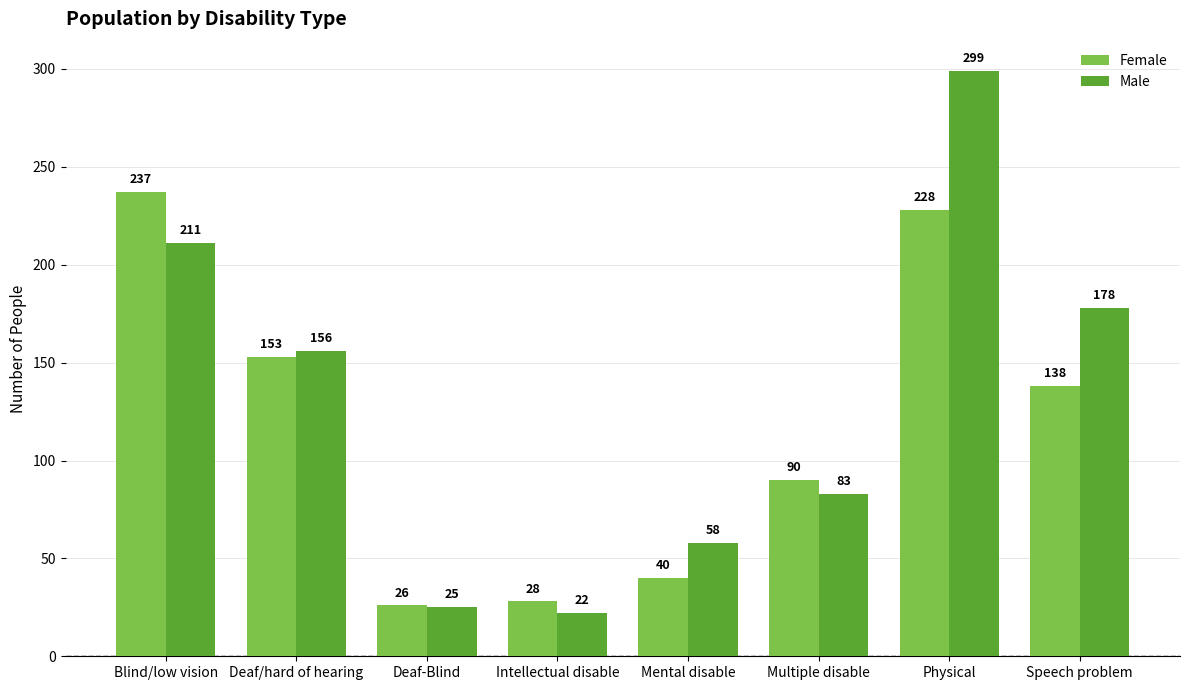

Between Blind/low vision and Physical, which series saw the biggest shift?

Male